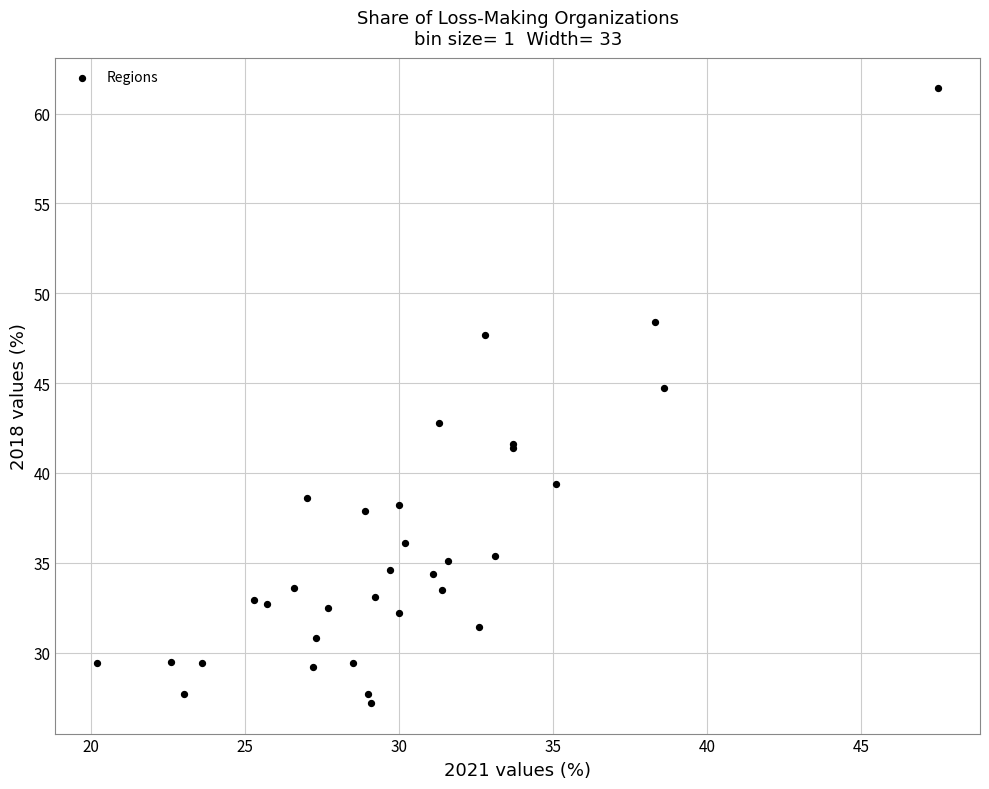

What Y value in the scatter plot is closest to 44?

44.7